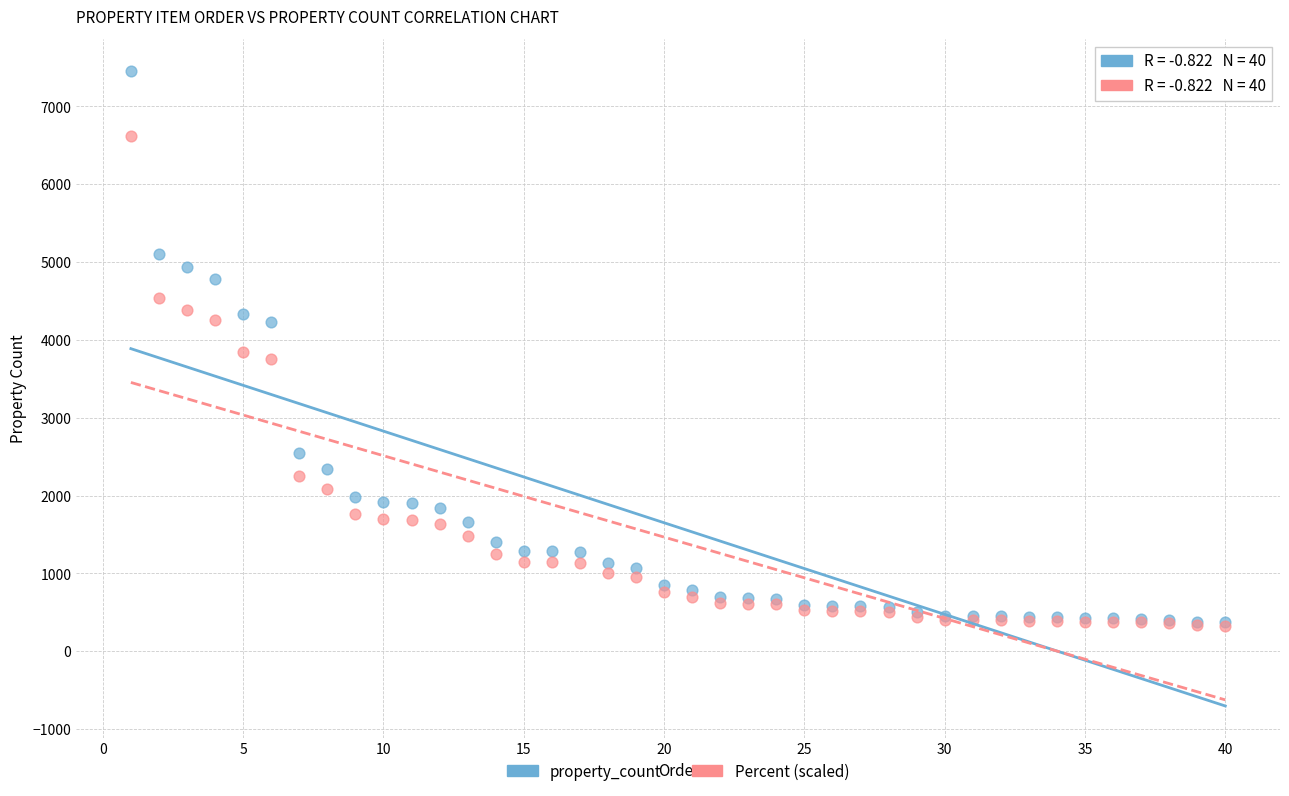

In the Percent (scaled) series, what Y value is closest to 3477?

3754.0